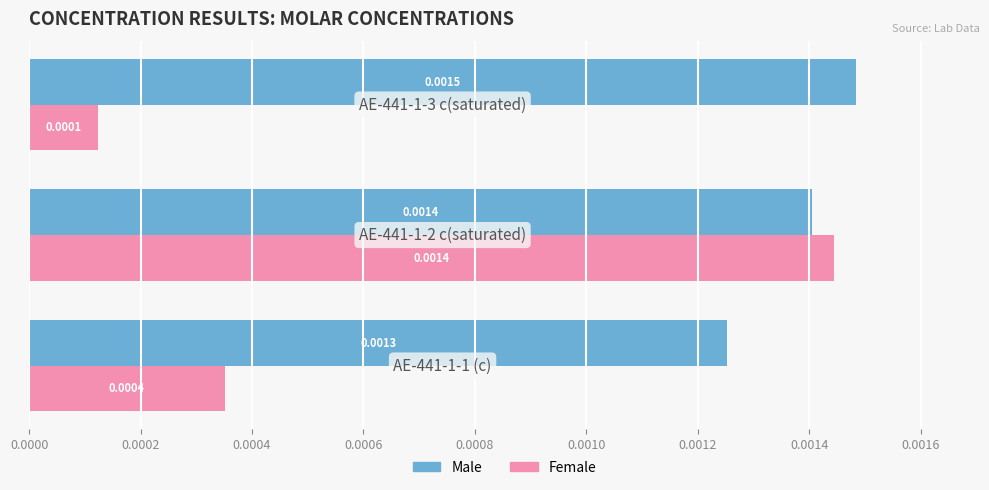

Which series has the largest total across all categories?

Male